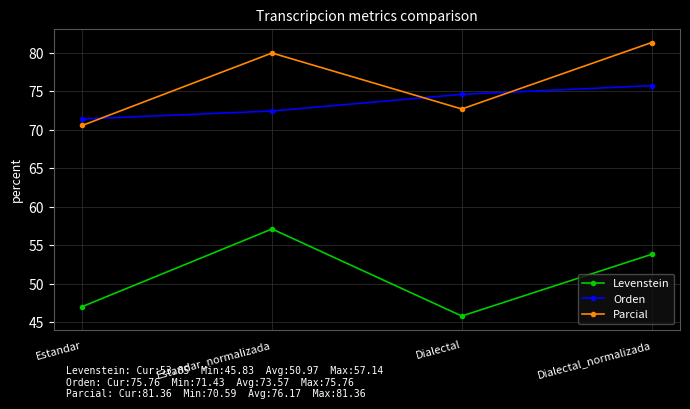

Rank the series by their maximum value, from lowest to highest.

Levenstein, Orden, Parcial